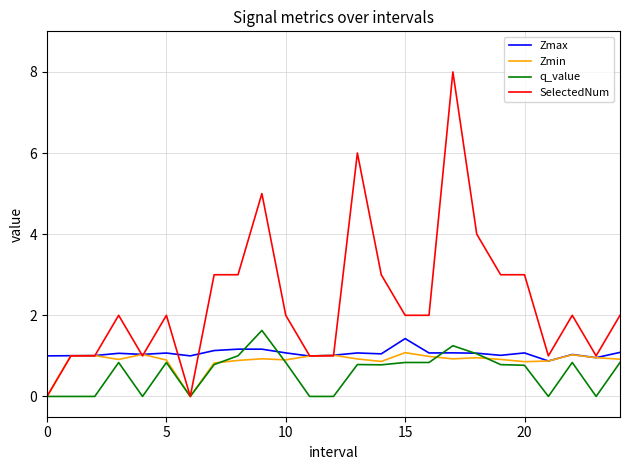

What is the average value of the SelectedNum series?

2.4